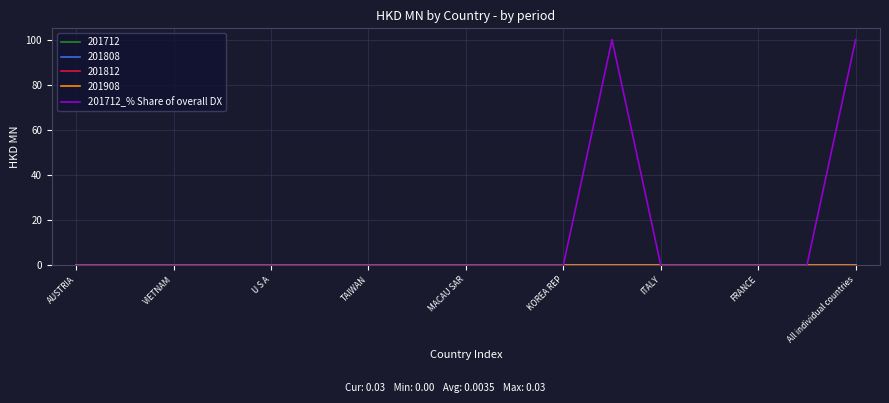

Does the chart have visible grid lines?

Yes